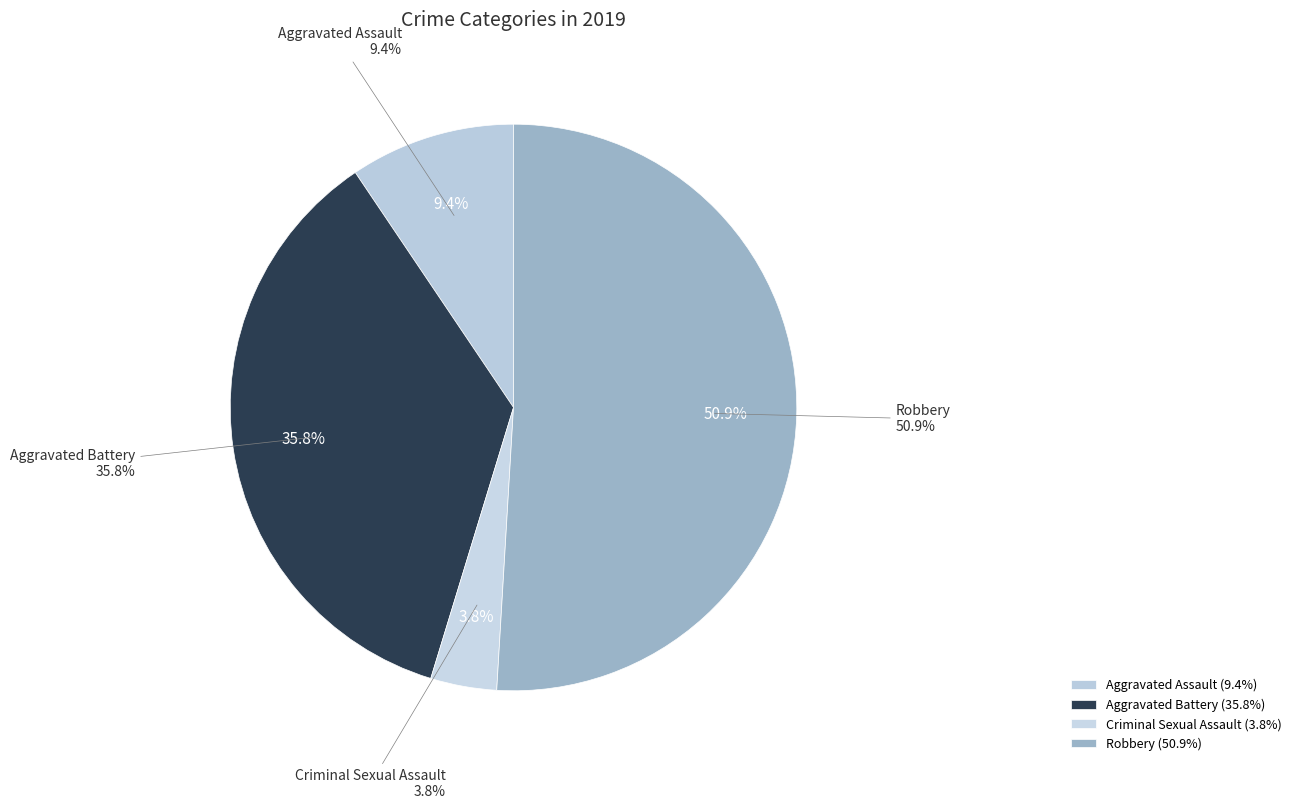

To the nearest percent, what is the difference between the Aggravated Battery and Criminal Sexual Assault slice percentages?

32%